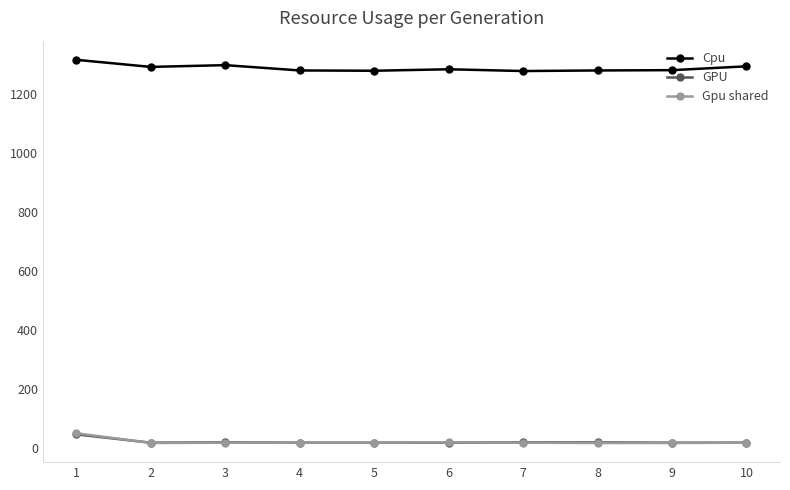

Which series has the largest range (max minus min)?

Cpu